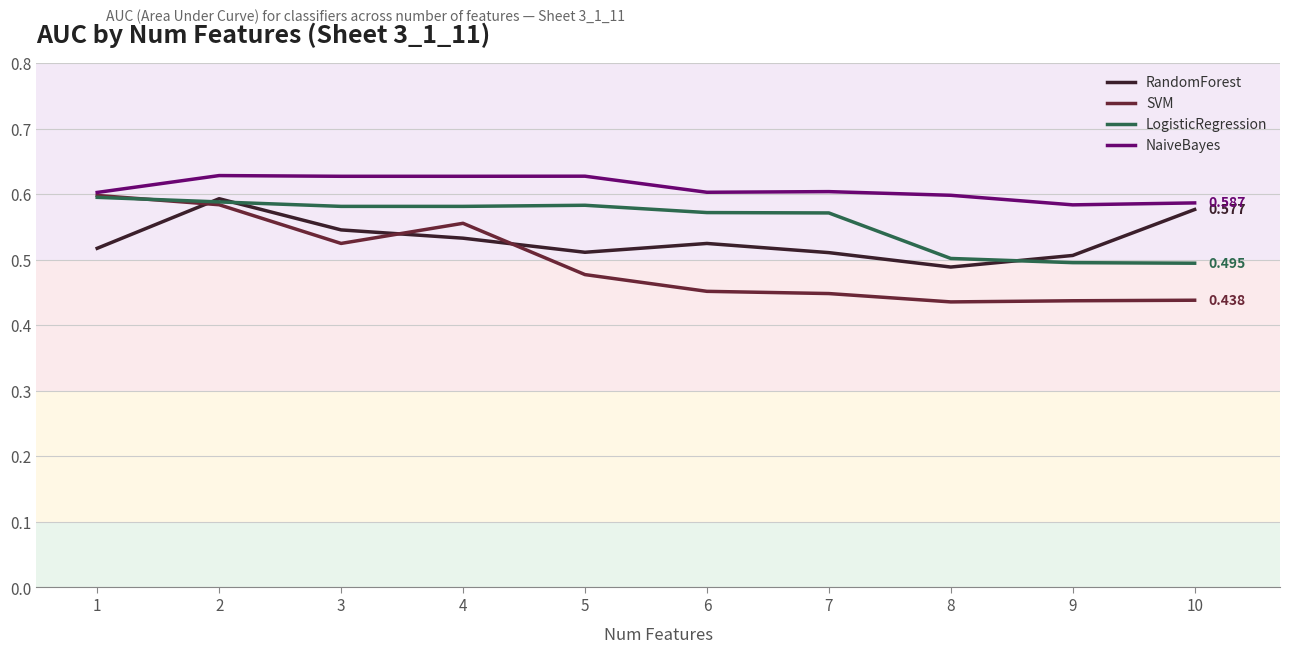

True or false: SVM has a value of 0.5 at 3.

True